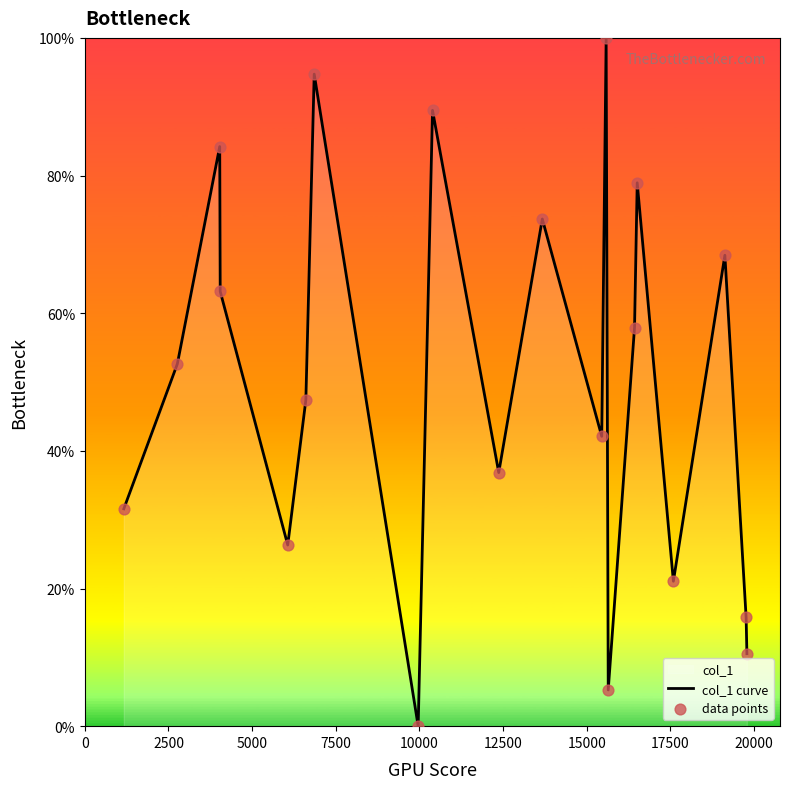

What are all the series names shown in the legend?

col_1 curve, data points